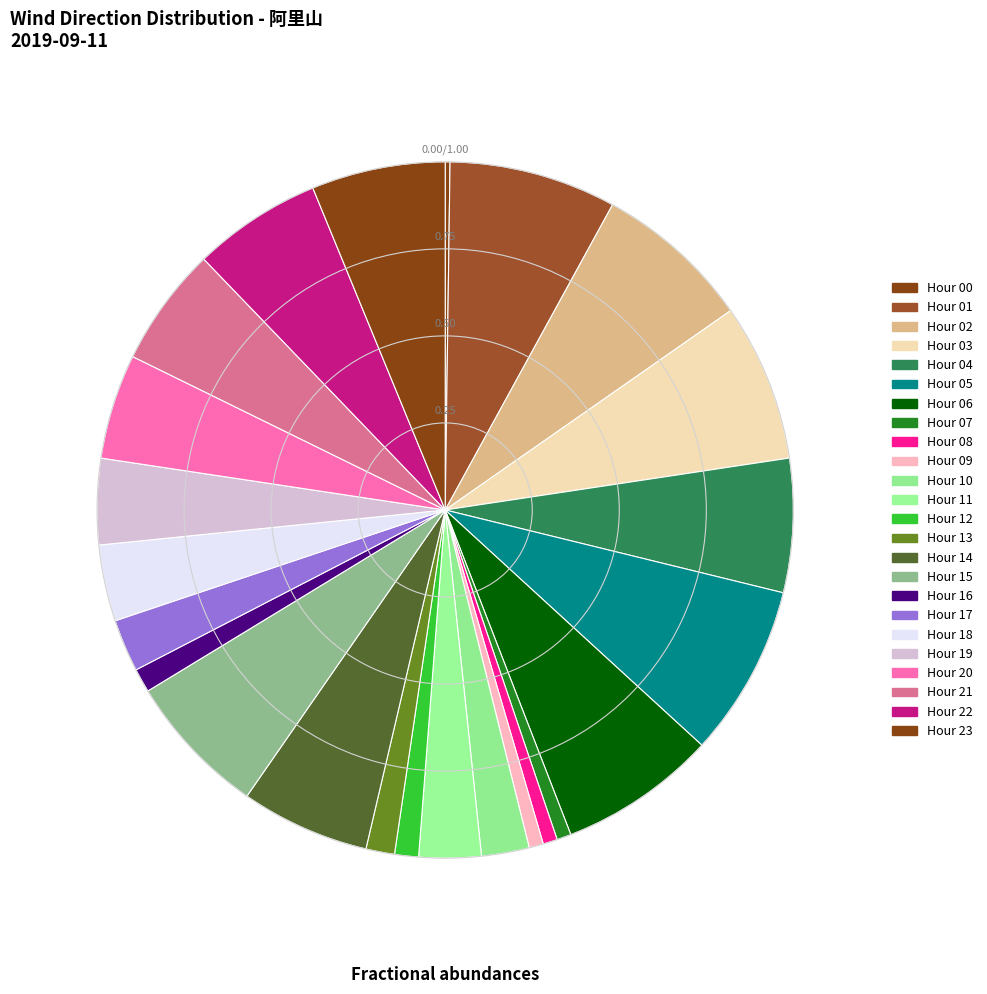

Which slice is the largest?

05